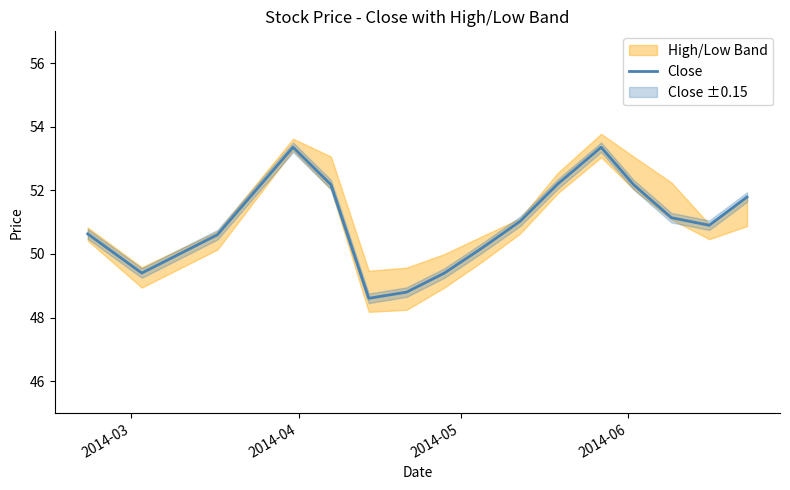

What is the average value?

51.0